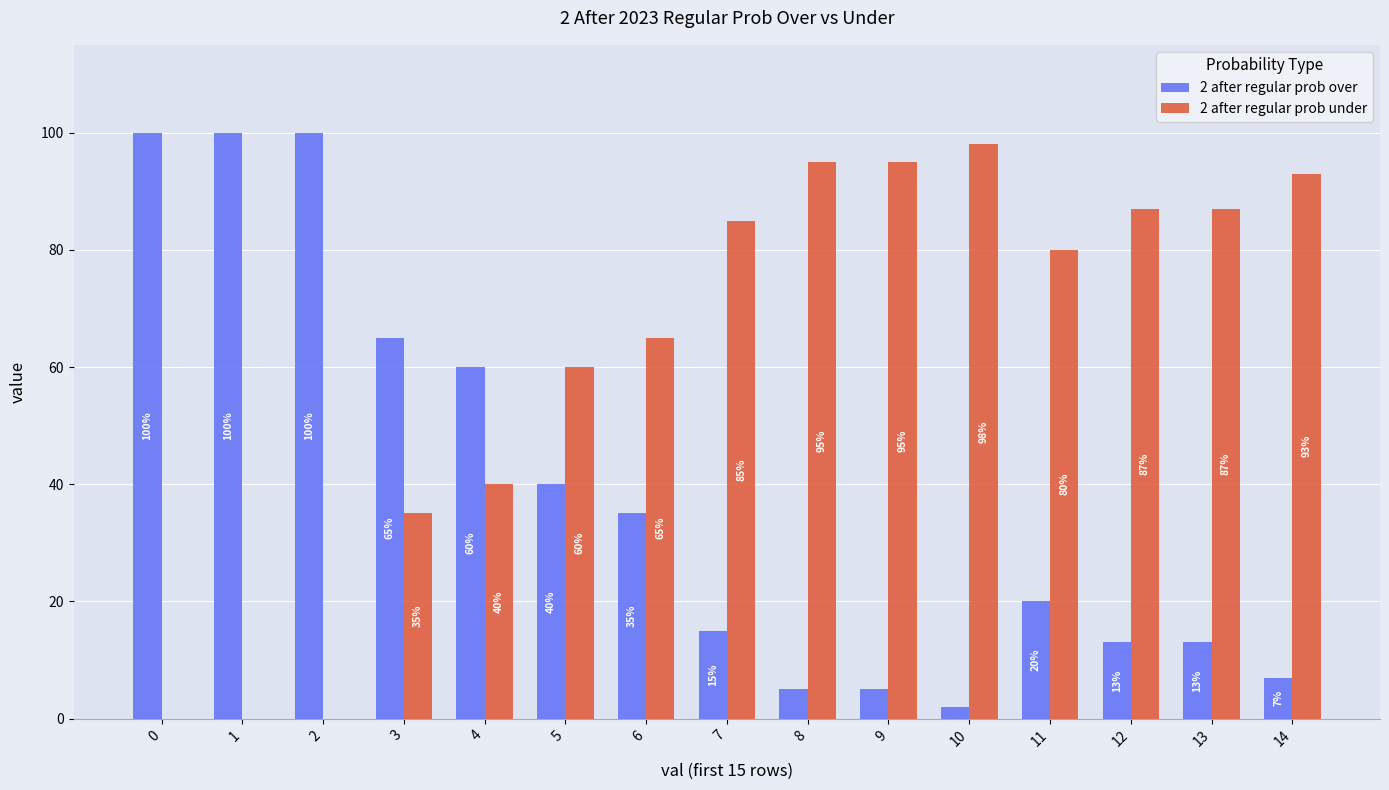

What is the sum of all 2 after regular prob over values?

580